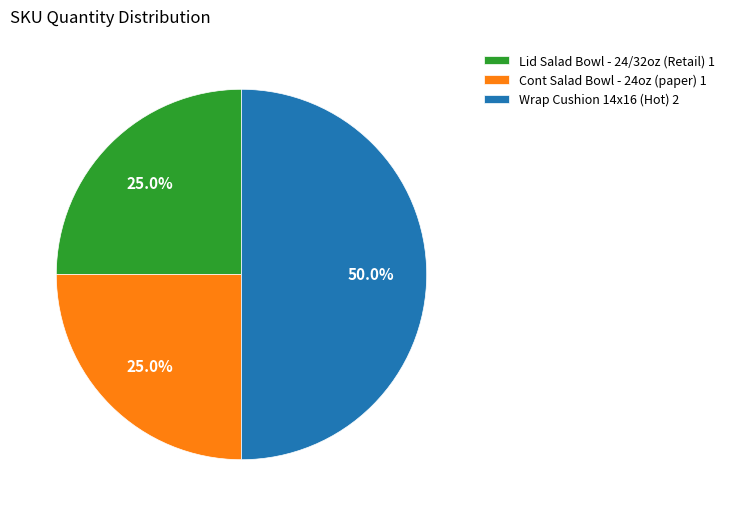

What is the ratio of the value at Lid Salad Bowl - 24/32oz (Retail) 1 to the value at Cont Salad Bowl - 24oz (paper) 1?

1.0